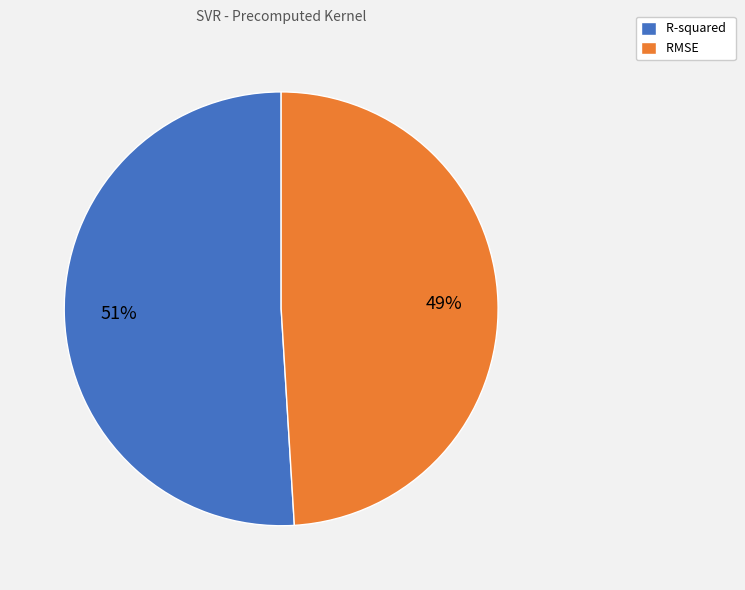

What is the majority slice?

R-squared